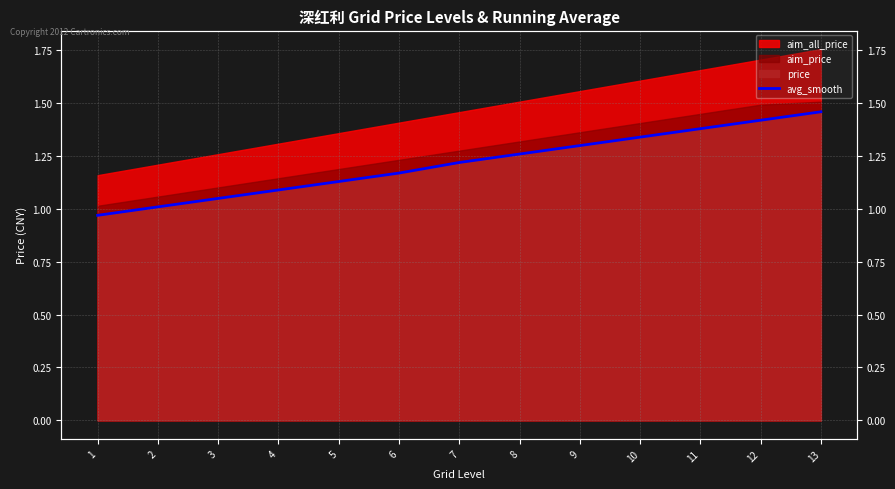

True or false: the data shows 1.9 at 11.

False